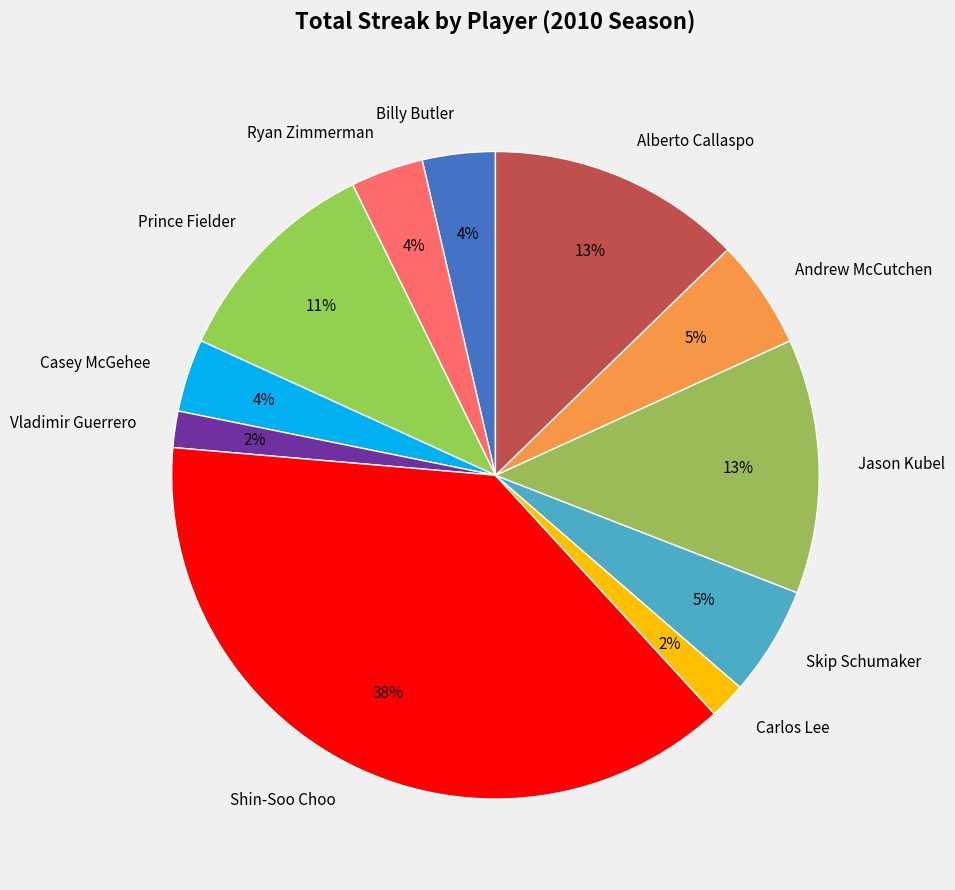

How many slices are in this pie chart?

11